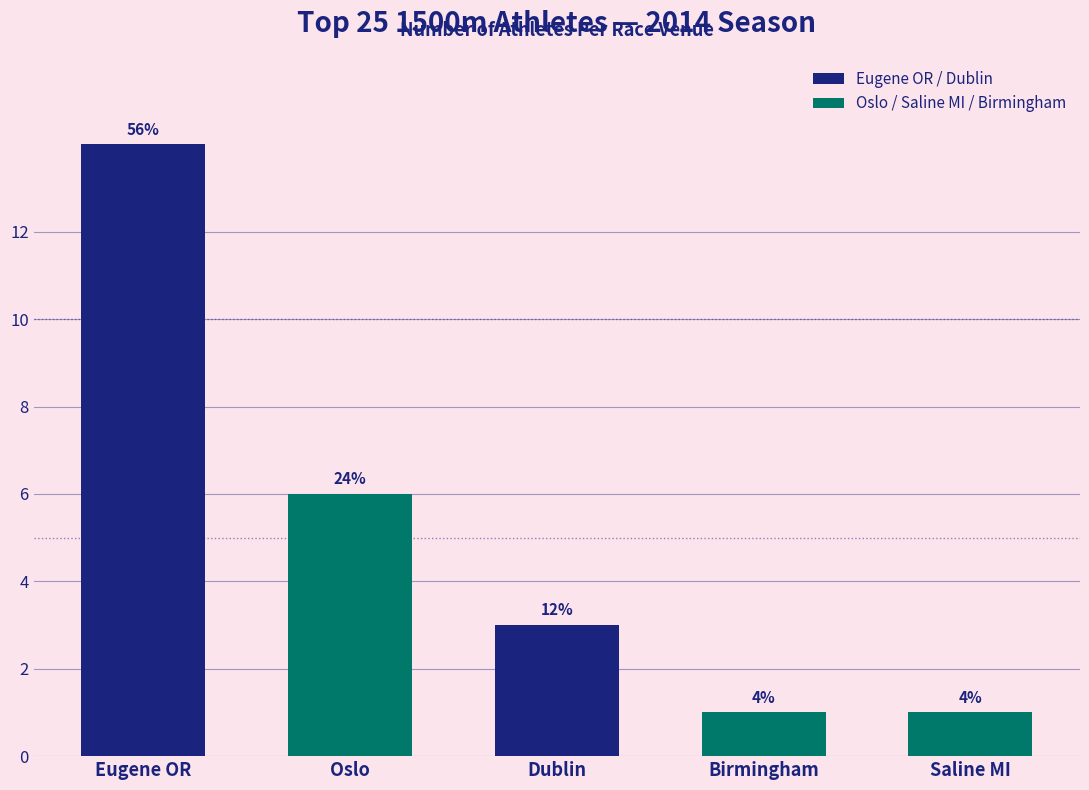

What is the minimum value shown in the chart?

1